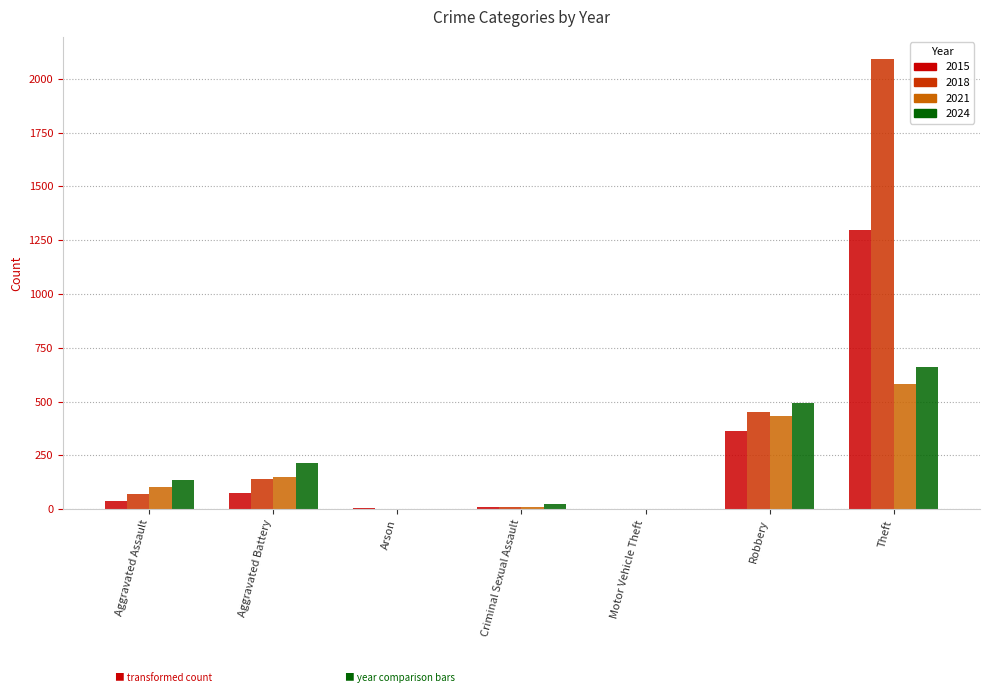

Is the value of 2021 at Criminal Sexual Assault greater than the value of 2018 at Theft?

No